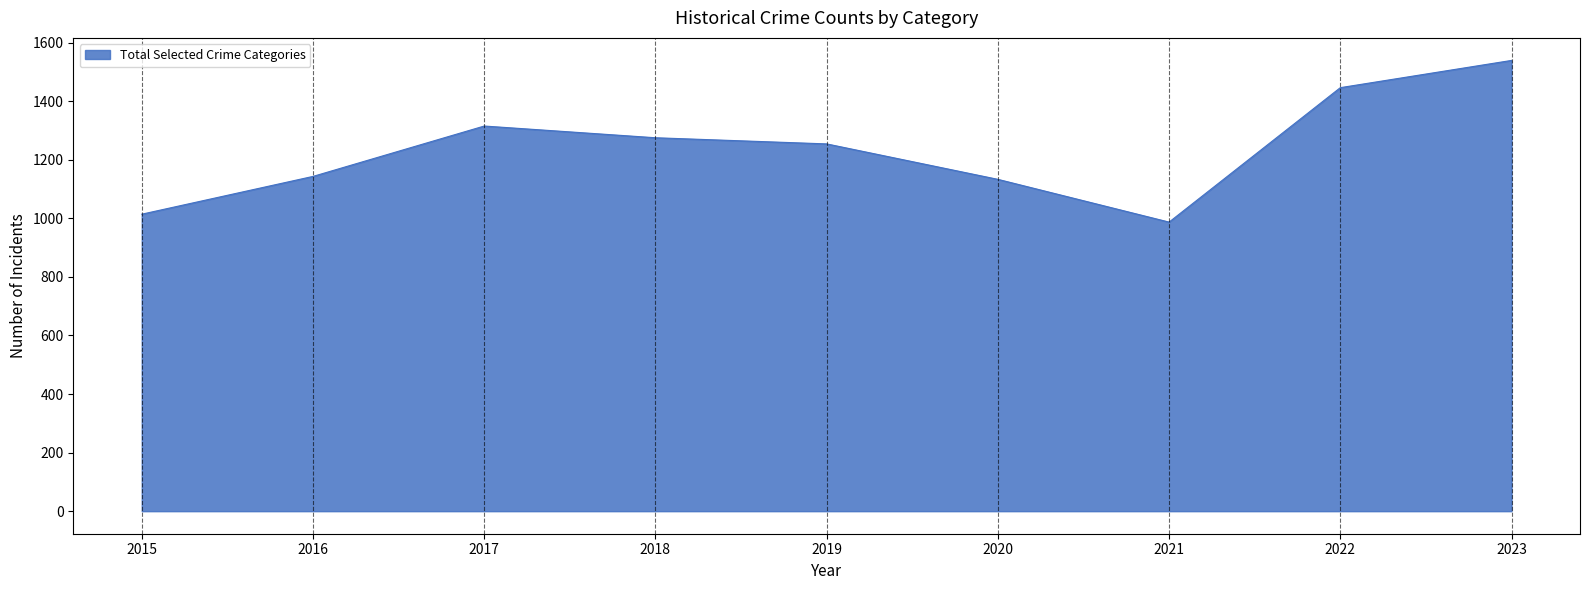

What value does the data have at 2020?

1133